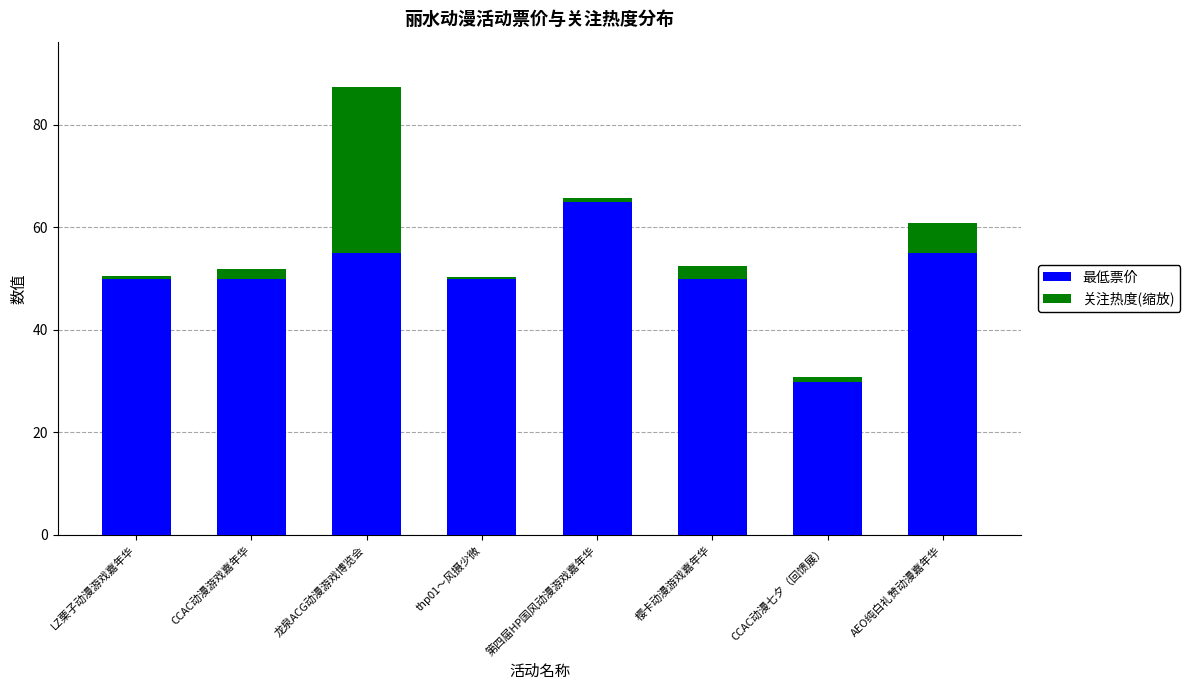

Are the bars grouped side by side (vs. stacked)?

No